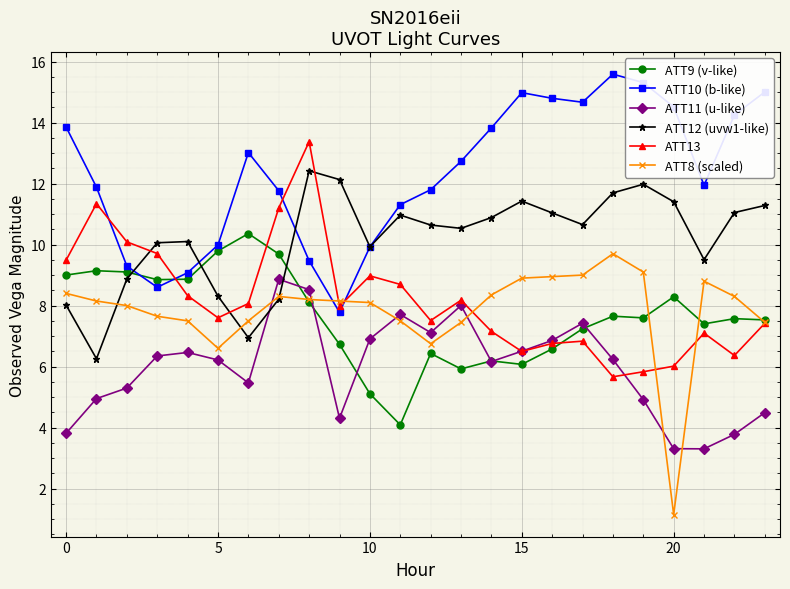

True or false: ATT8 (scaled) has more than 0 interior local peaks.

True